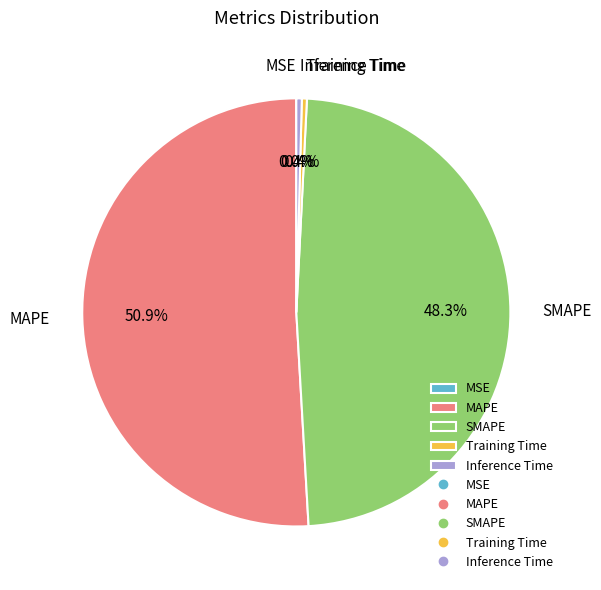

What percentage do SMAPE and MAPE together represent?

99.2%